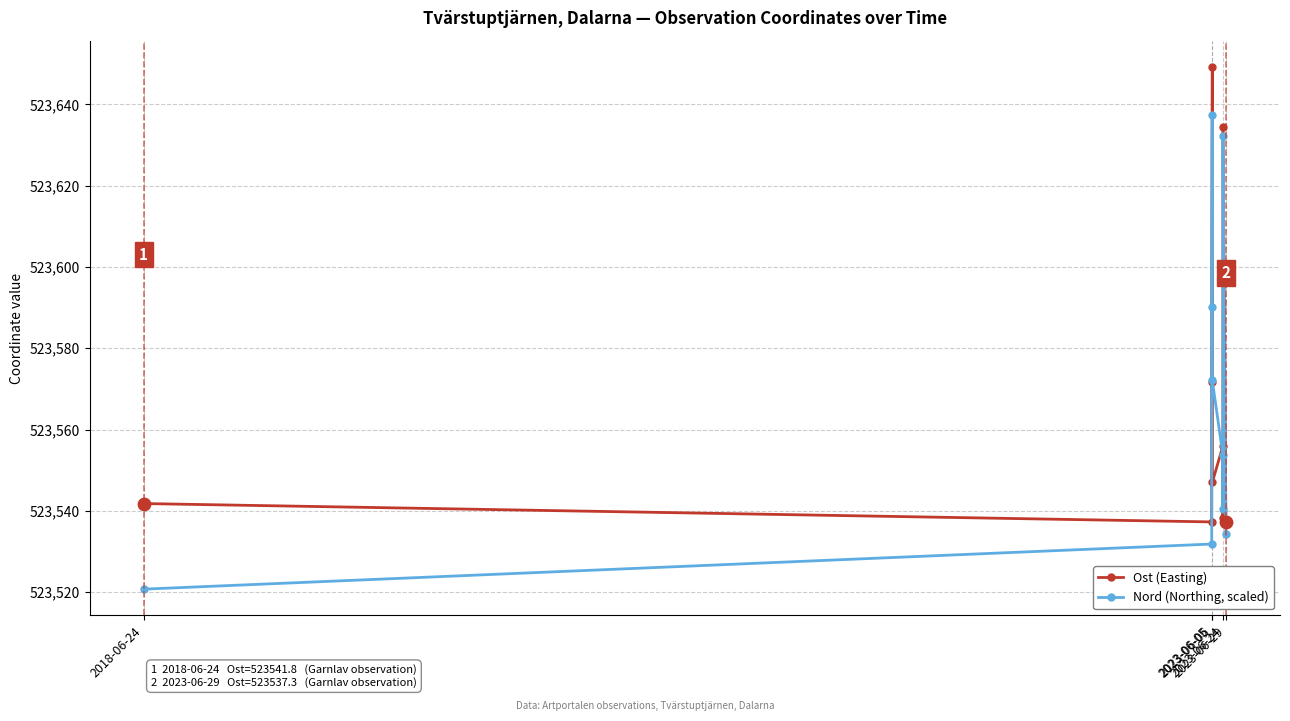

Which series contains the highest Y value?

Ost (Easting)